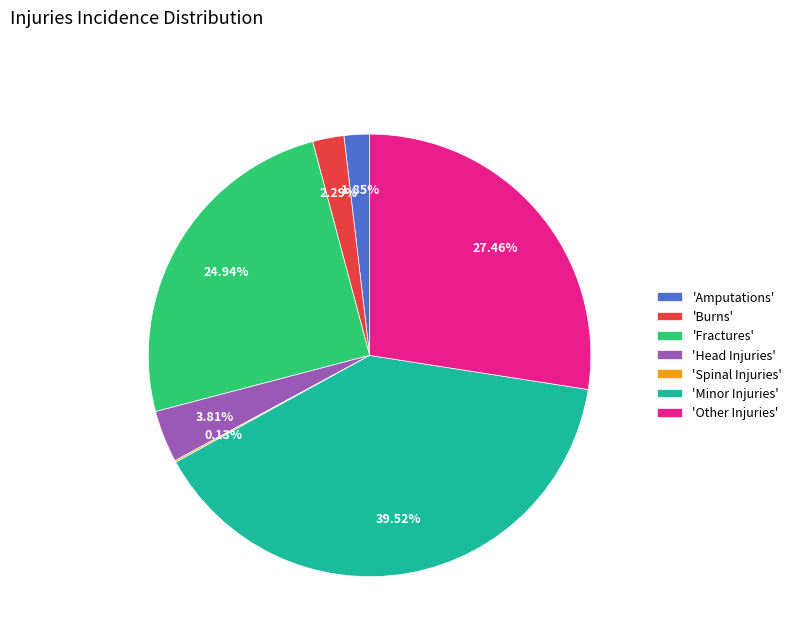

Which category has the biggest portion of the pie?

'Minor Injuries'